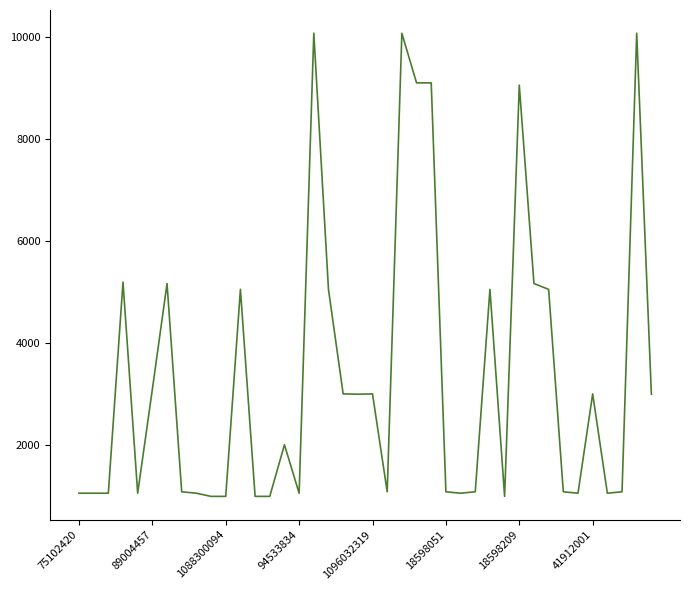

True or false: the data has more than 2 interior local peaks.

True